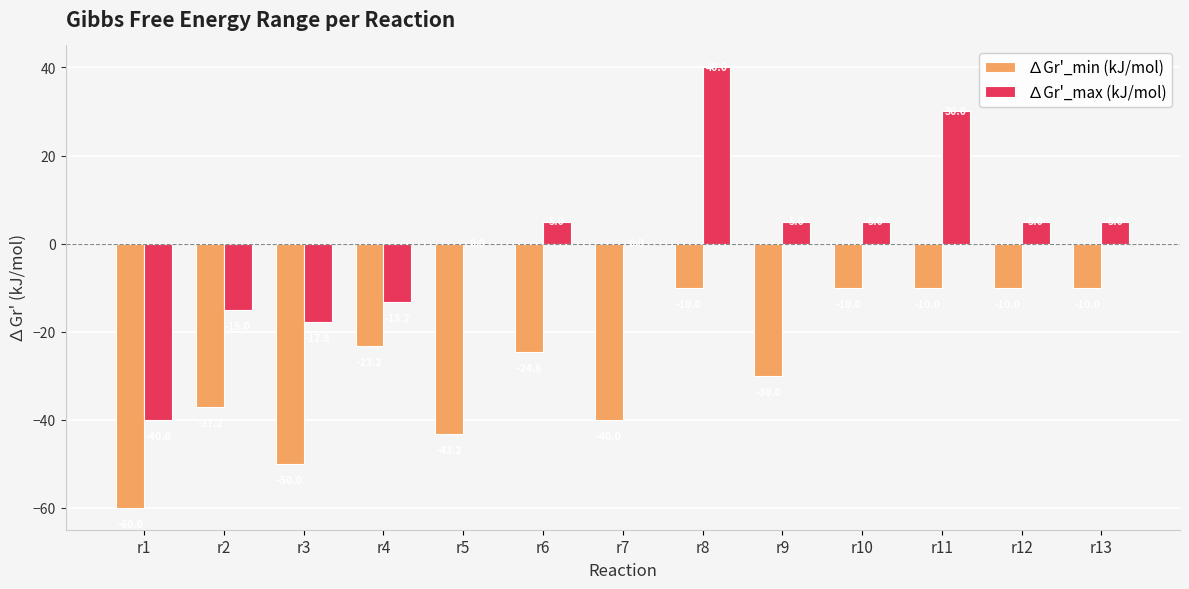

Is it true that ∆Gr'_min (kJ/mol) equals -10.0 at r8?

True